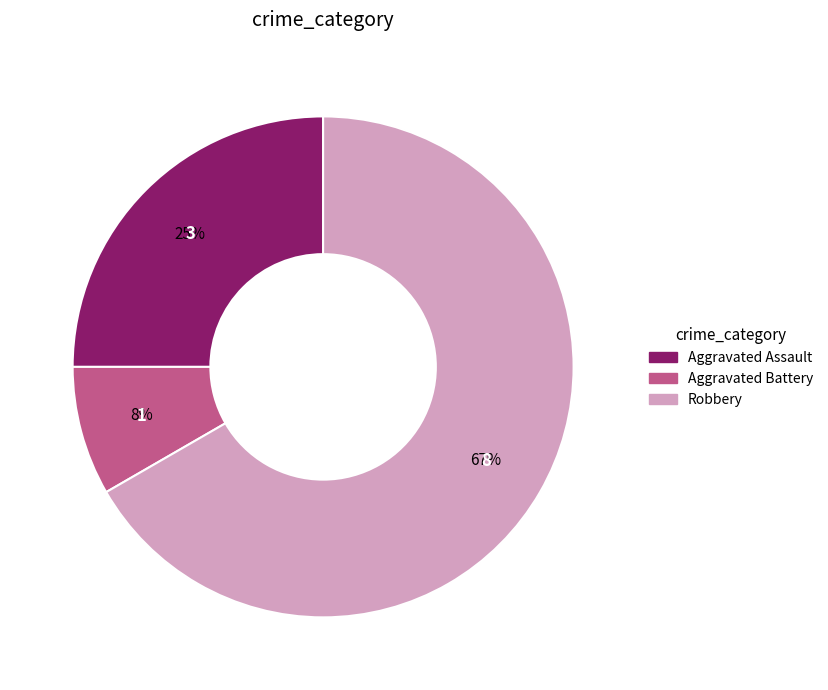

Is the sum of Aggravated Battery and Robbery greater than half?

Yes